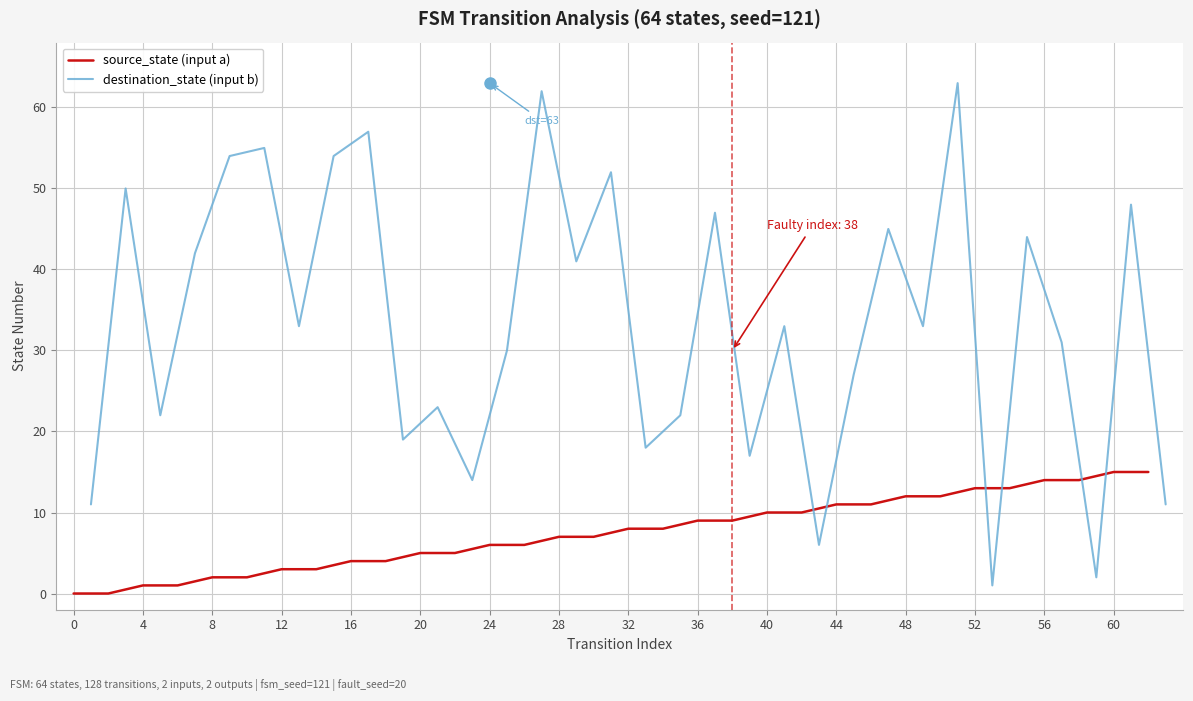

What is the highest value of the source_state (input a) series?

15